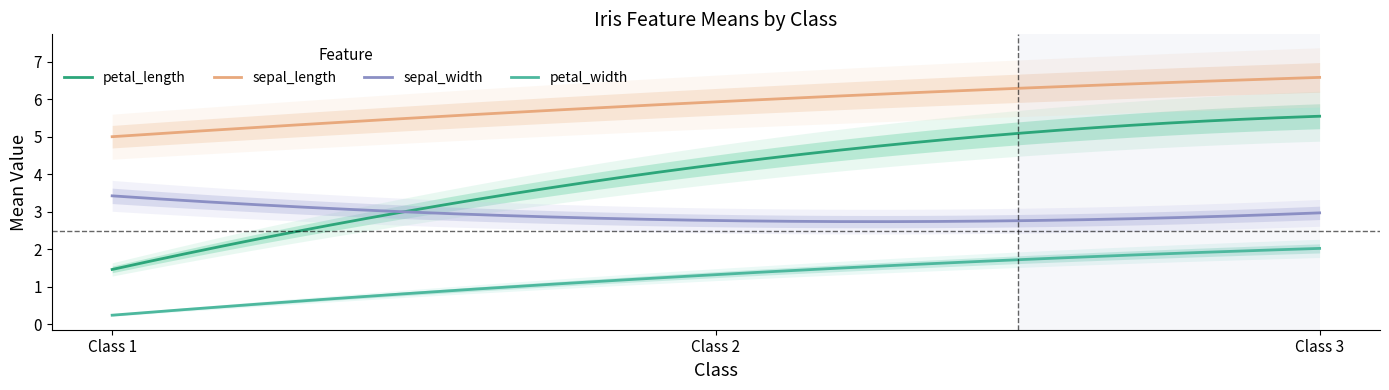

Between 2 and 3, which series saw the biggest shift?

petal_length